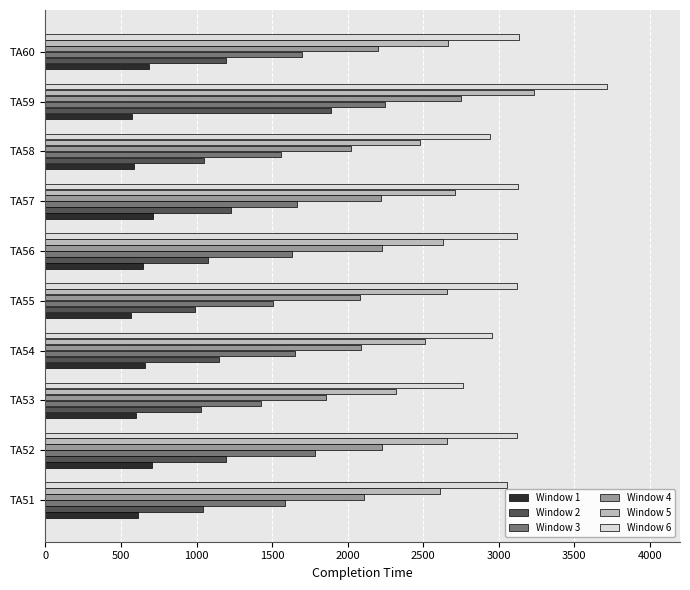

Which series has the largest total across all categories?

Window 6